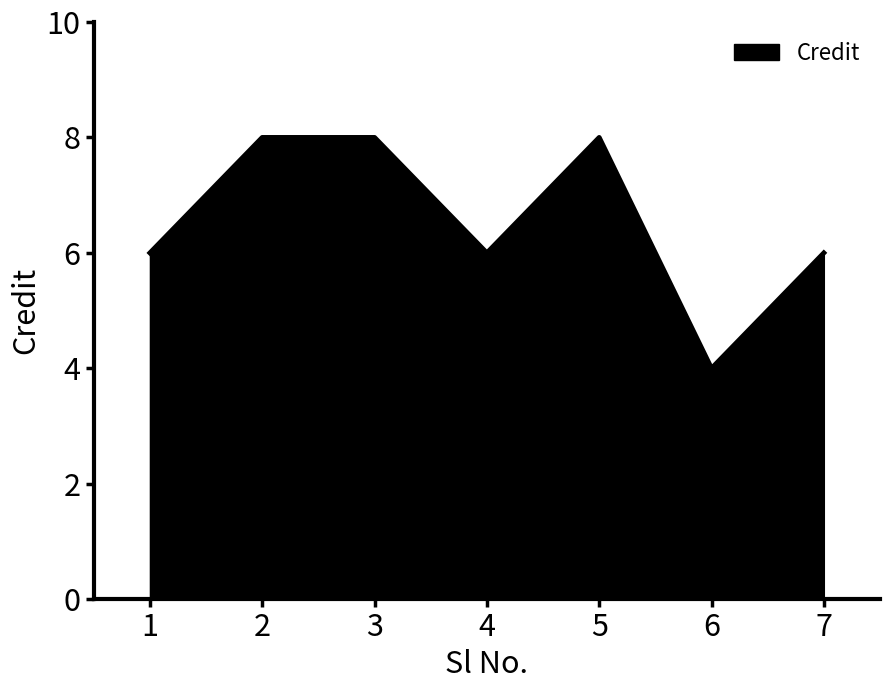

The chart shows a value of 10 at 1. True or false?

False